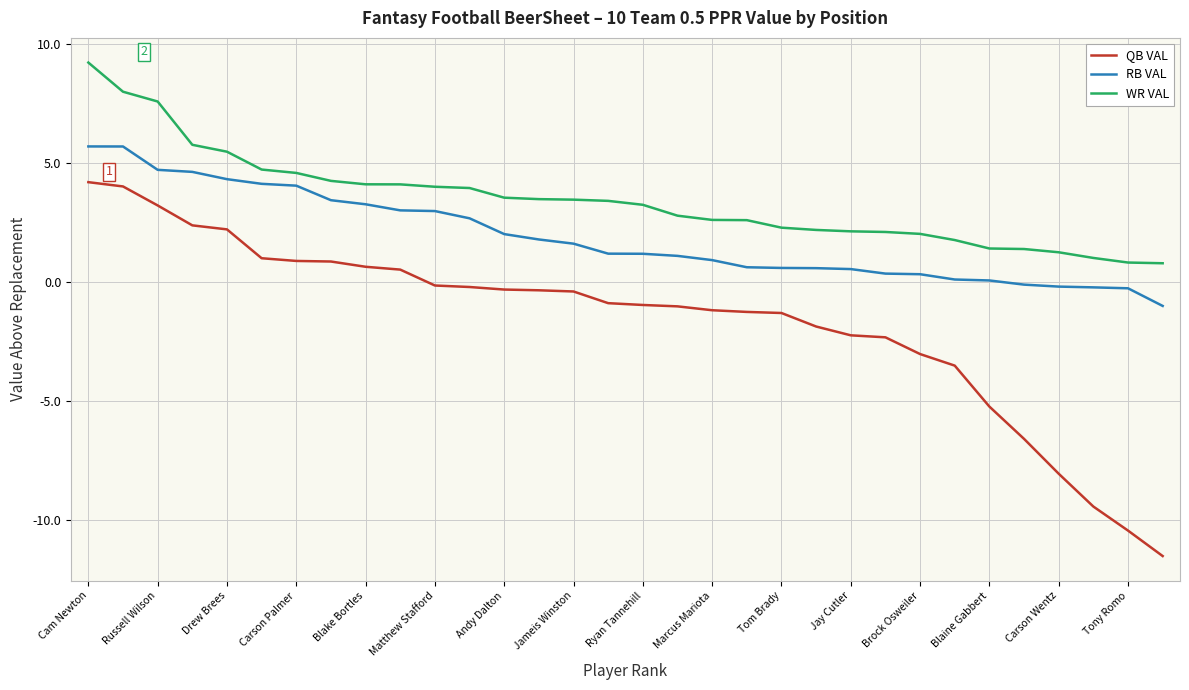

What is the difference between the maximum and minimum values in the QB VAL series?

15.7